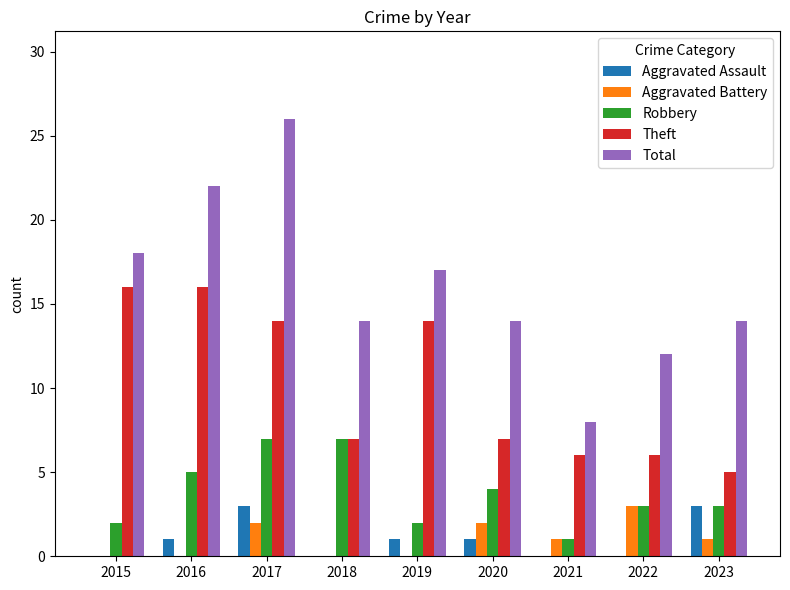

What is the sum of all Aggravated Battery values?

9